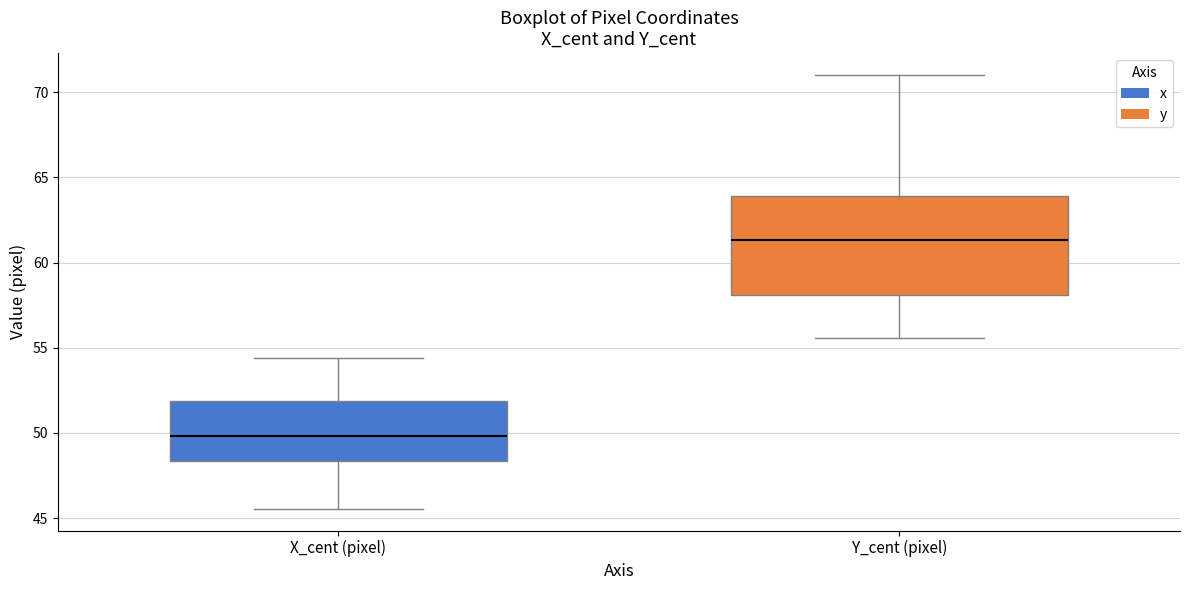

Which box's median line is the lowest?

X_cent (pixel)